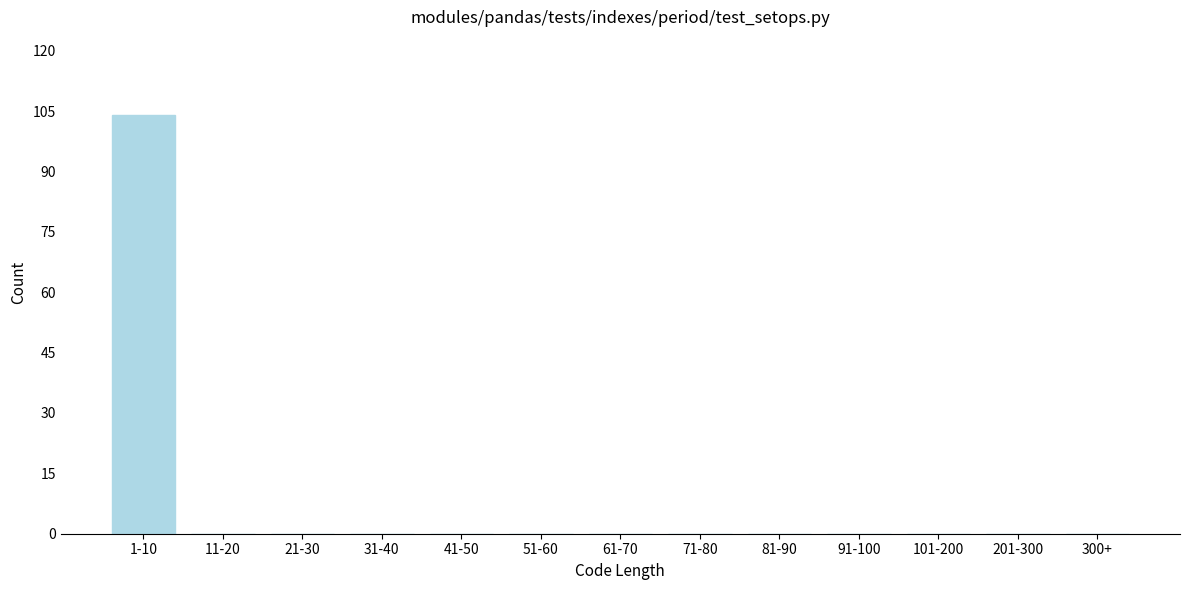

Reading right to left, transcribe all the data shown in this chart.

300+=0	201-300=0	101-200=0	91-100=0	81-90=0	71-80=0	61-70=0	51-60=0	41-50=0	31-40=0	21-30=0	11-20=0	1-10=104